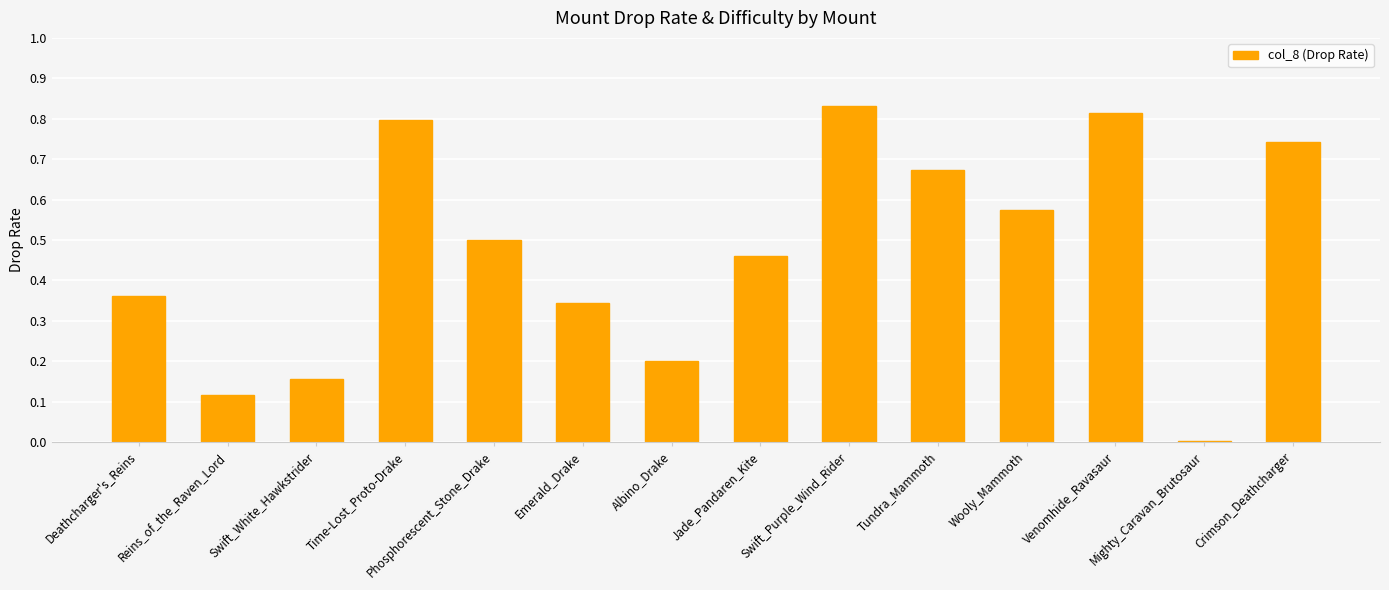

What is the sum of the values at Venomhide_Ravasaur and Wooly_Mammoth?

1.4